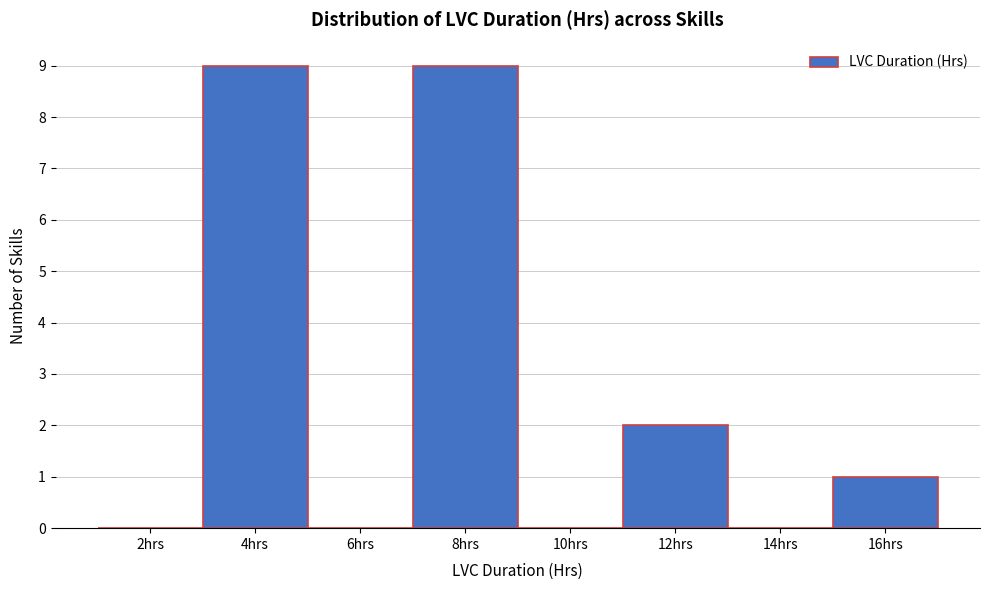

Reading right to left, what are all the values shown in this chart?

16hrs=1	14hrs=0	12hrs=2	10hrs=0	8hrs=9	6hrs=0	4hrs=9	2hrs=0